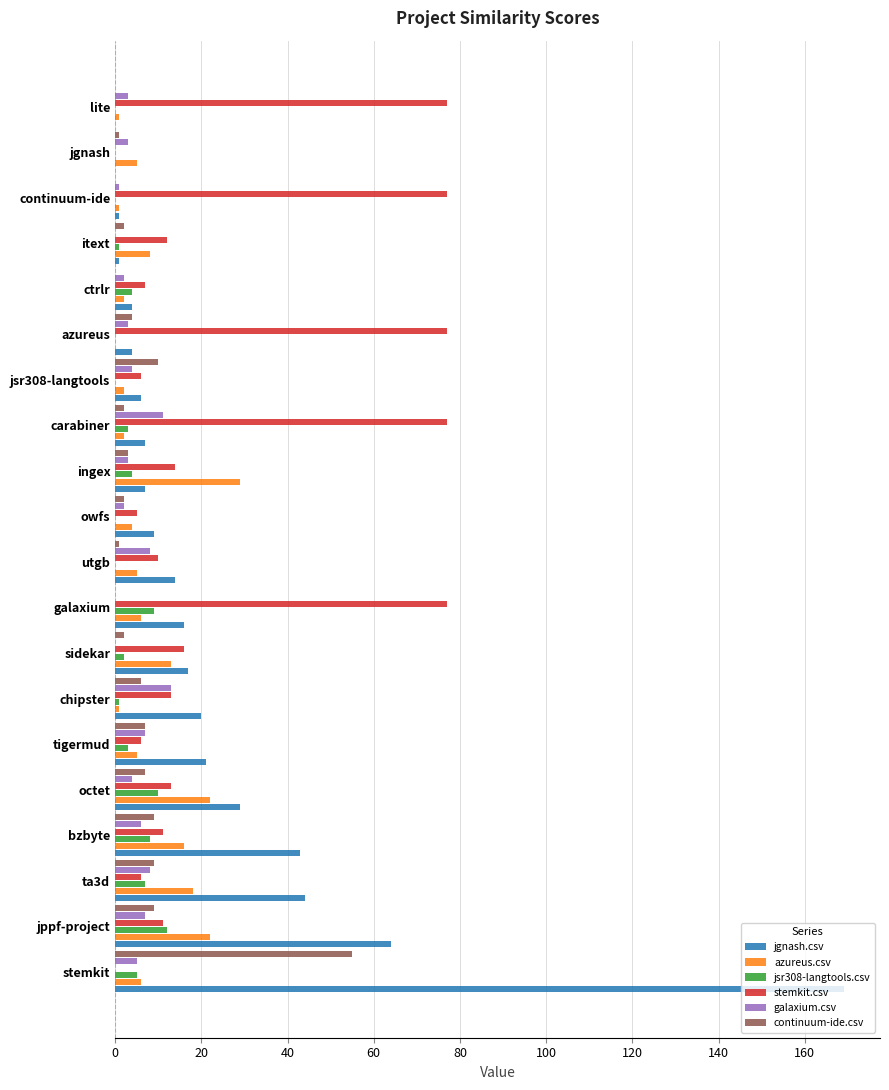

What are all the series names shown in the legend?

jgnash.csv, azureus.csv, jsr308-langtools.csv, stemkit.csv, galaxium.csv, continuum-ide.csv